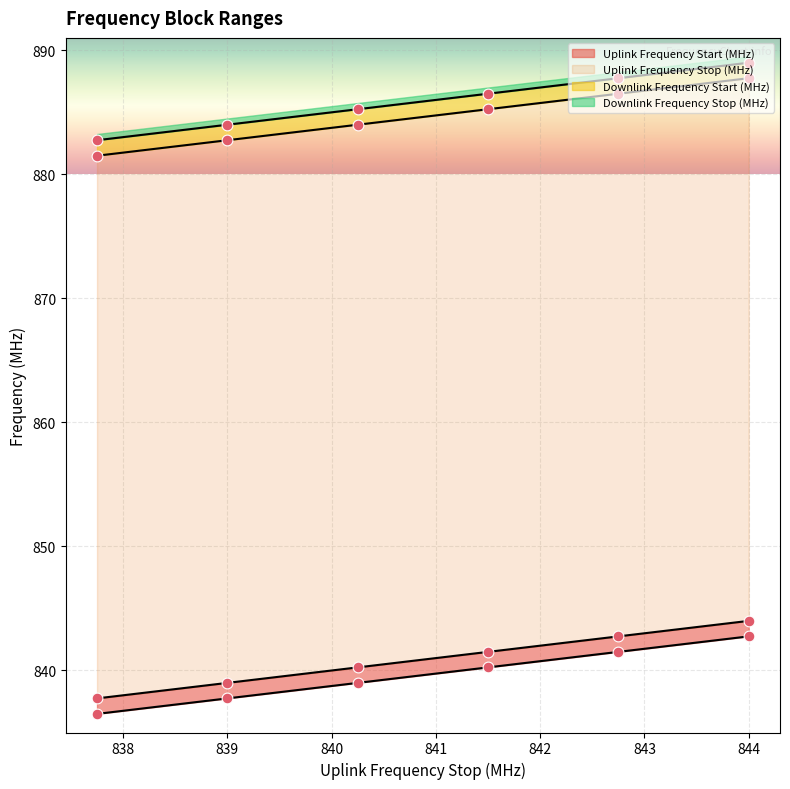

Which series has the largest Y range (max minus min)?

Uplink Frequency Start (MHz)